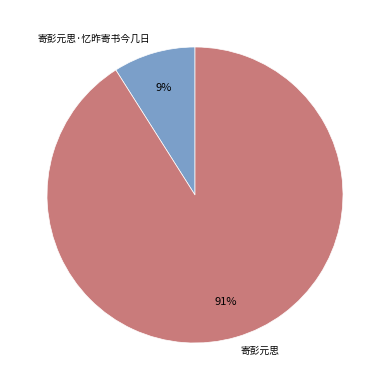

Between 寄彭元思 and 寄彭元思·忆昨寄书今几日, which is larger?

寄彭元思